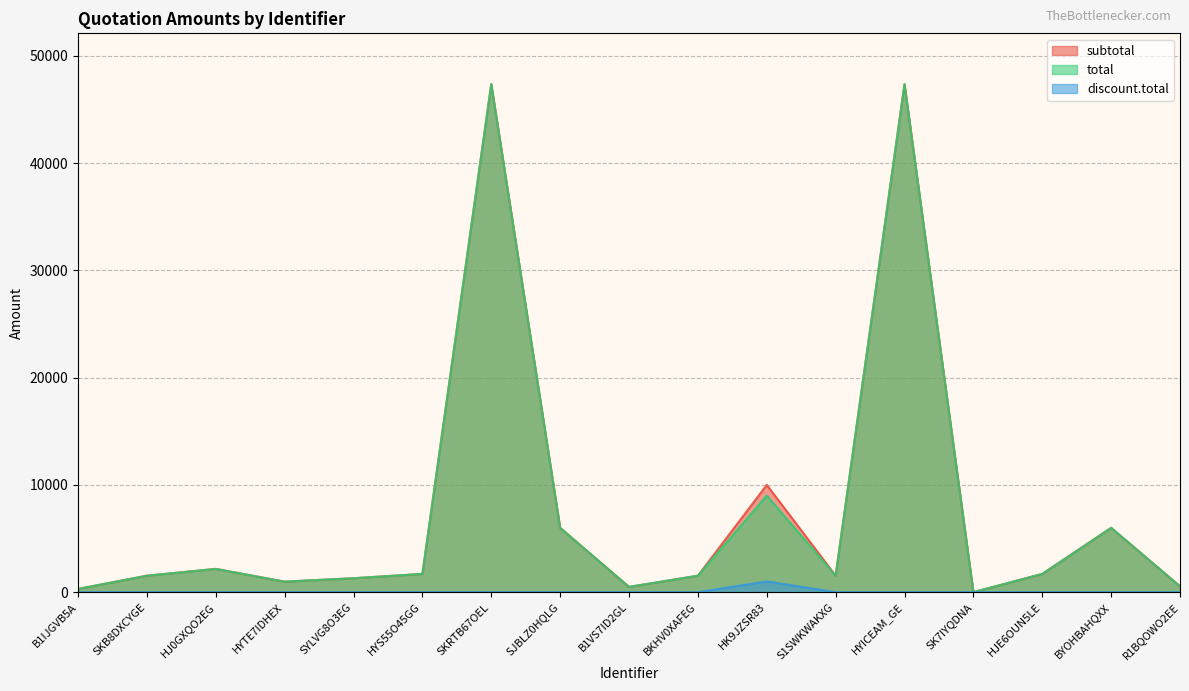

Which series changed the most between HJ0GXQO2EG and HYTE7IDHEX?

subtotal